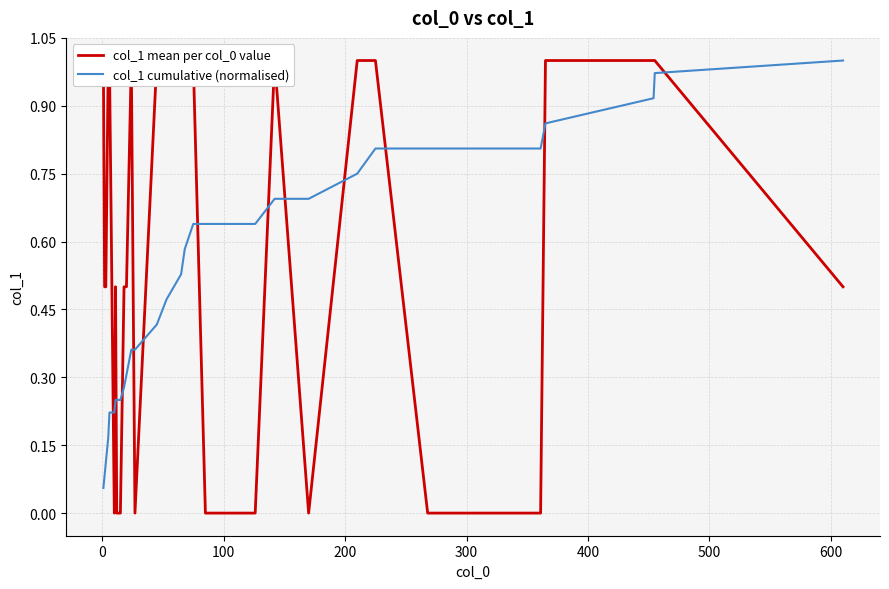

After their last crossing, which series has the higher values: col_1 mean per col_0 value or col_1 cumulative (normalised)?

col_1 cumulative (normalised)